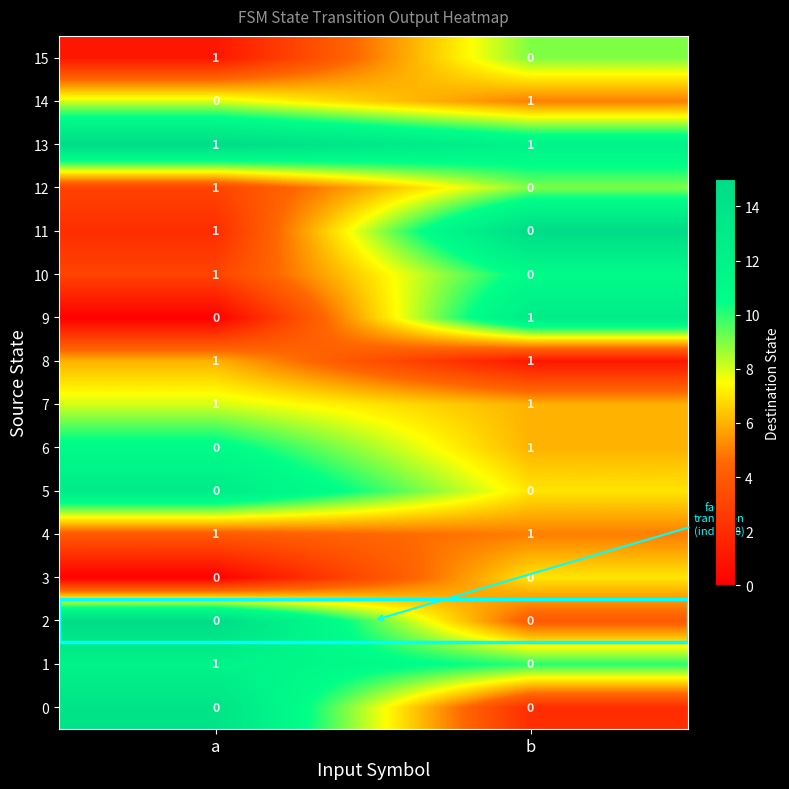

True or false: 15 has a value of 2 at a.

False